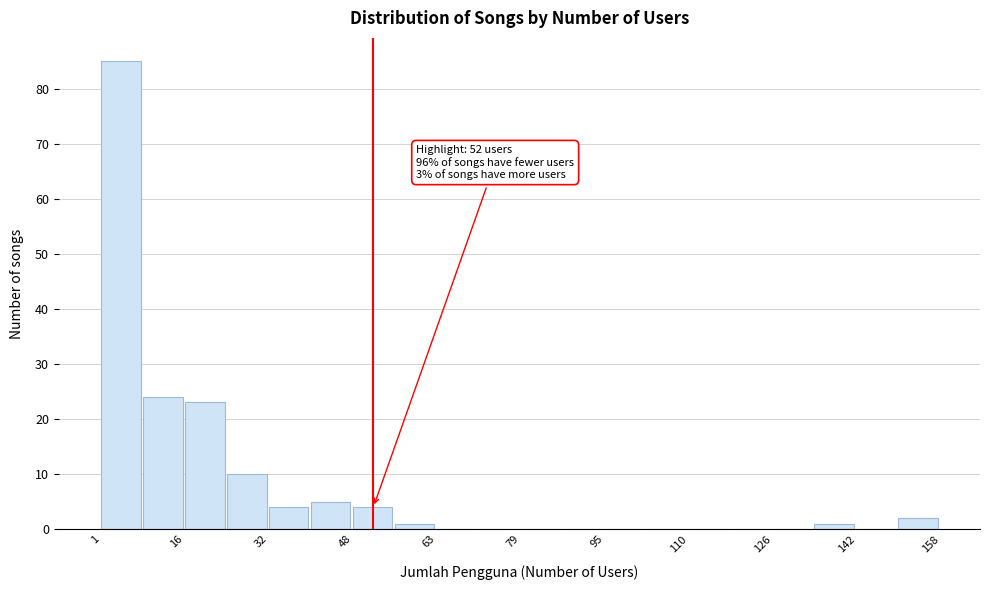

Read against the x-axis, roughly where is the centre of the tallest bar?

4